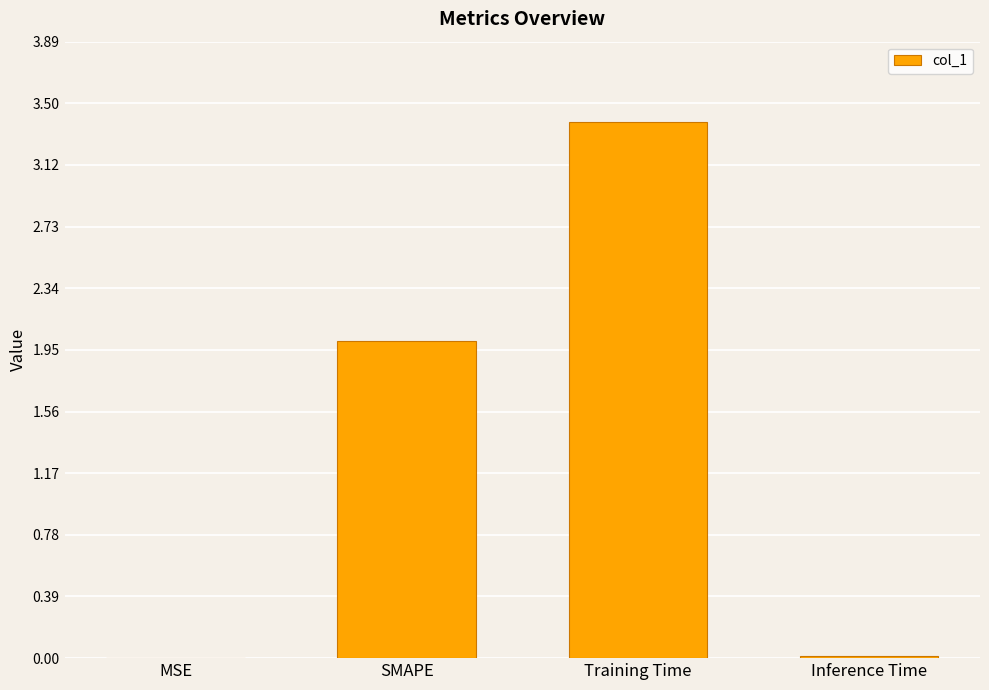

Which category has the highest value across all series?

Training Time